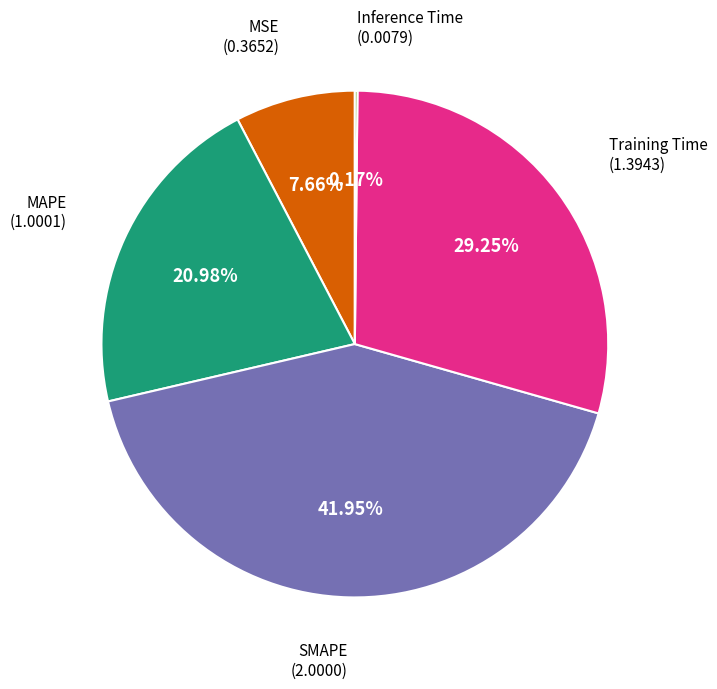

What is the ratio of the value at SMAPE to the value at MAPE?

2.0